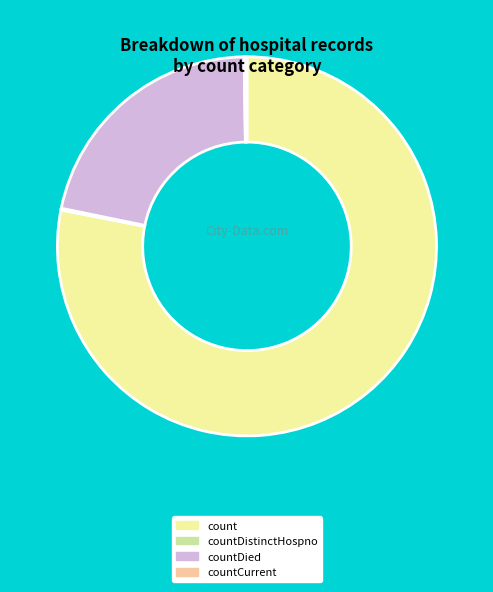

Is it true that count is 84% of the pie?

False